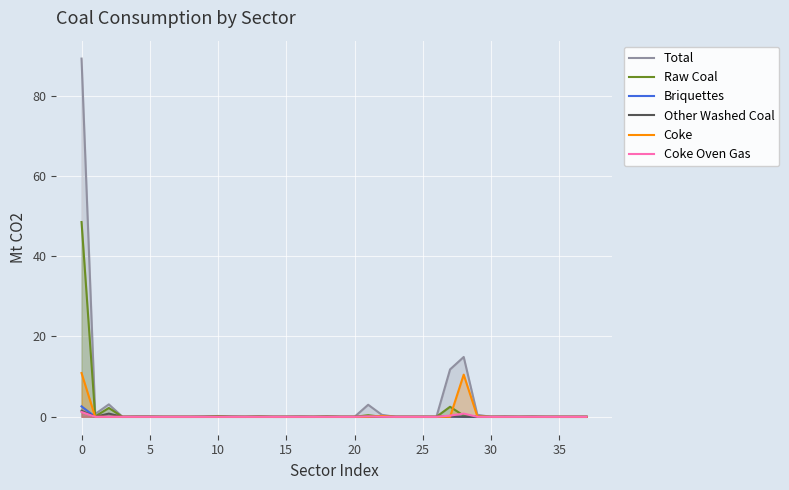

Is it true that Other Washed Coal equals 0.5 at 15?

False